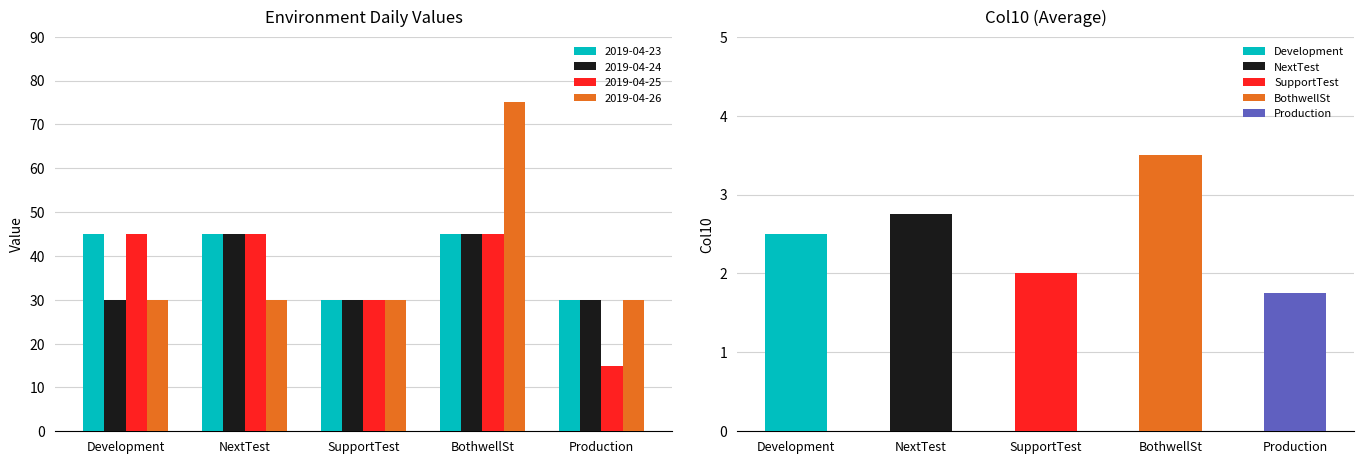

Is it true that 2019-04-24 equals 59 at NextTest?

False